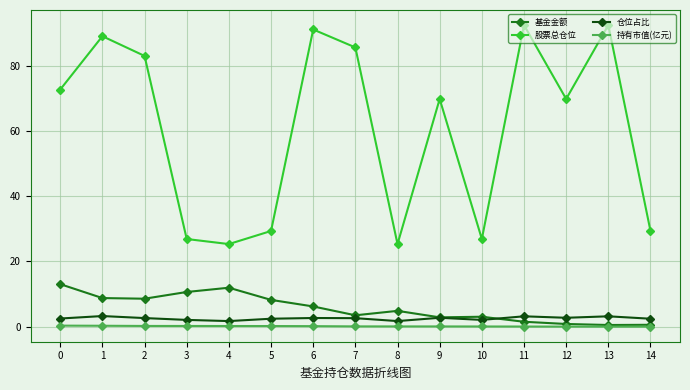

What is the maximum value shown in the chart?

92.4